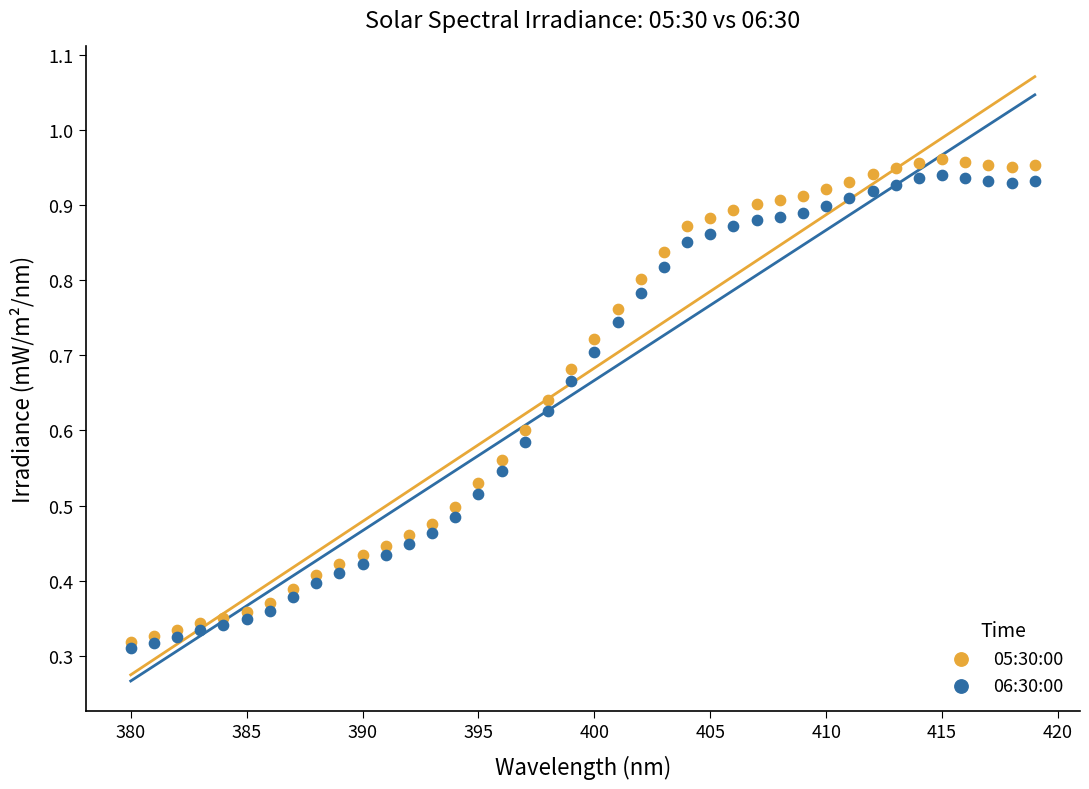

What are all the series names shown in the legend?

05:30:00, 06:30:00